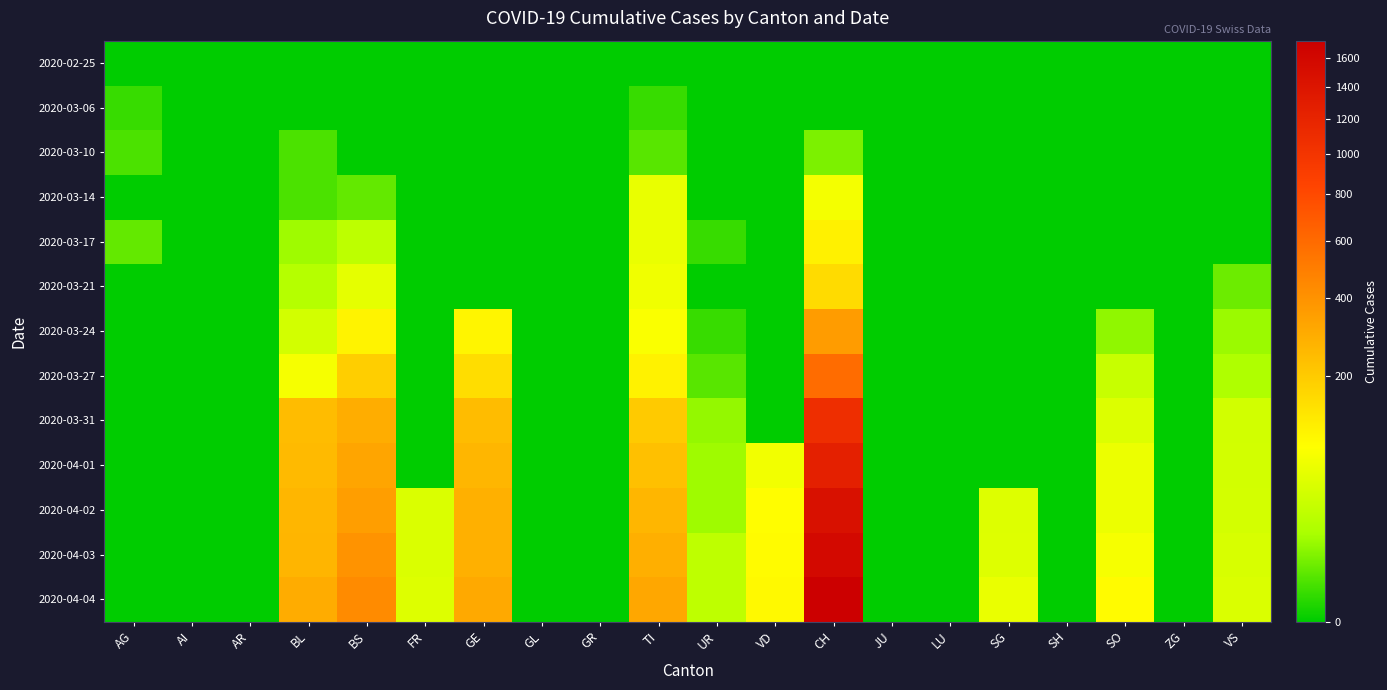

At SO, list the series in order from smallest to largest.

2020-02-25, 2020-03-06, 2020-03-10, 2020-03-14, 2020-03-17, 2020-03-21, 2020-03-24, 2020-03-27, 2020-03-31, 2020-04-01, 2020-04-02, 2020-04-03, 2020-04-04